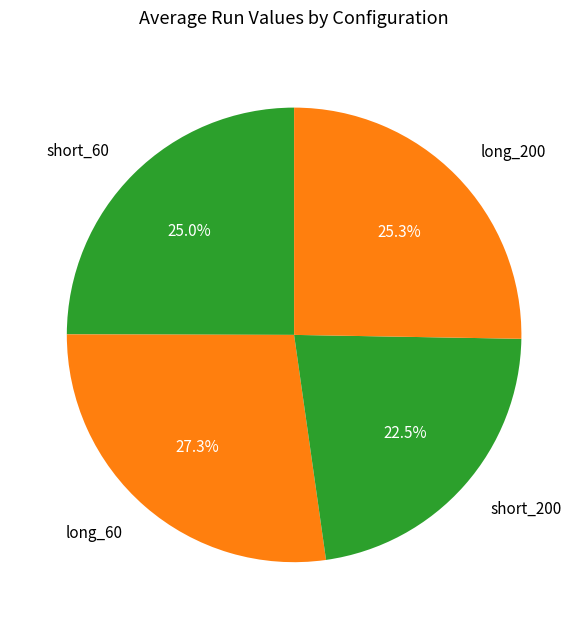

Count the number of slices in the pie.

4